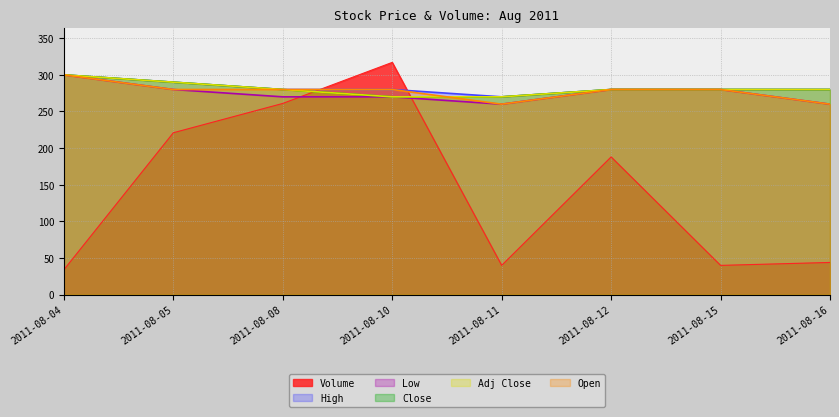

What are all the series names shown in the legend?

Volume, High, Low, Close, Adj Close, Open